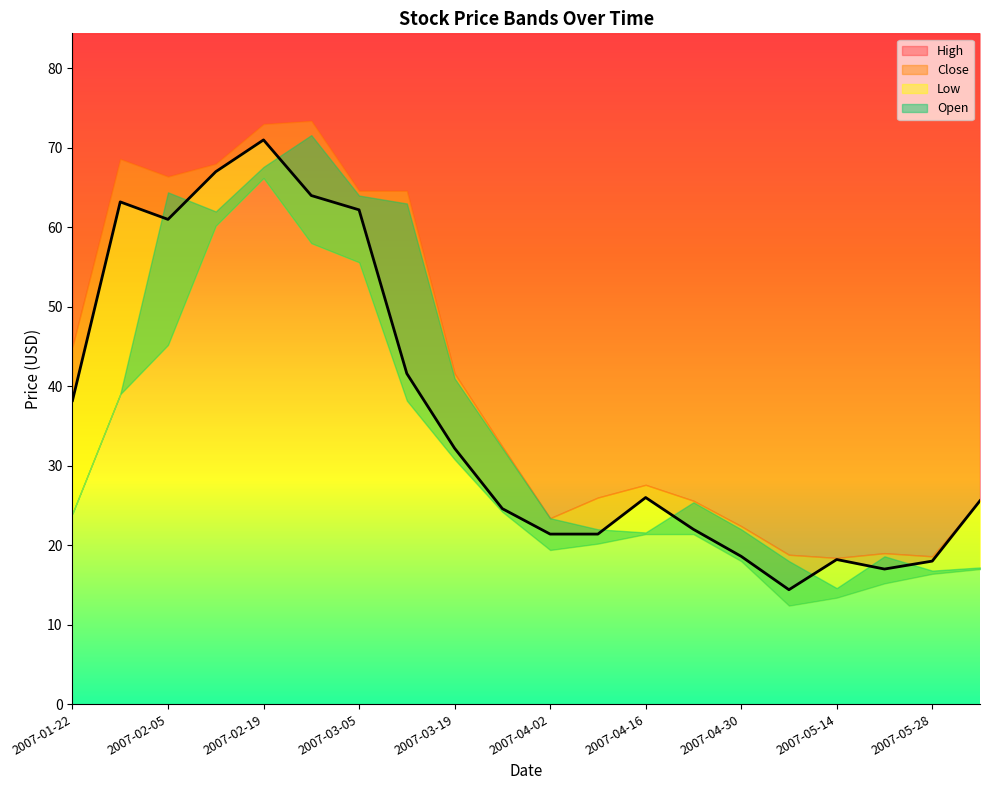

True or false: Open and High intersect in this chart.

False